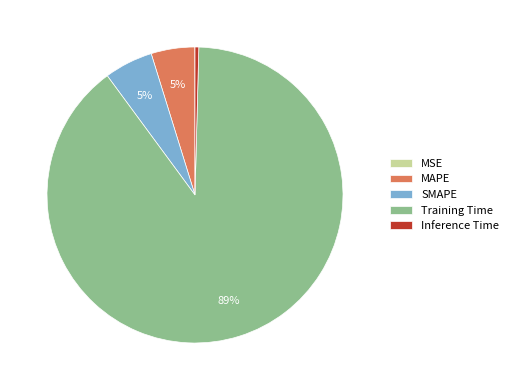

Which category accounts for the majority?

Training Time